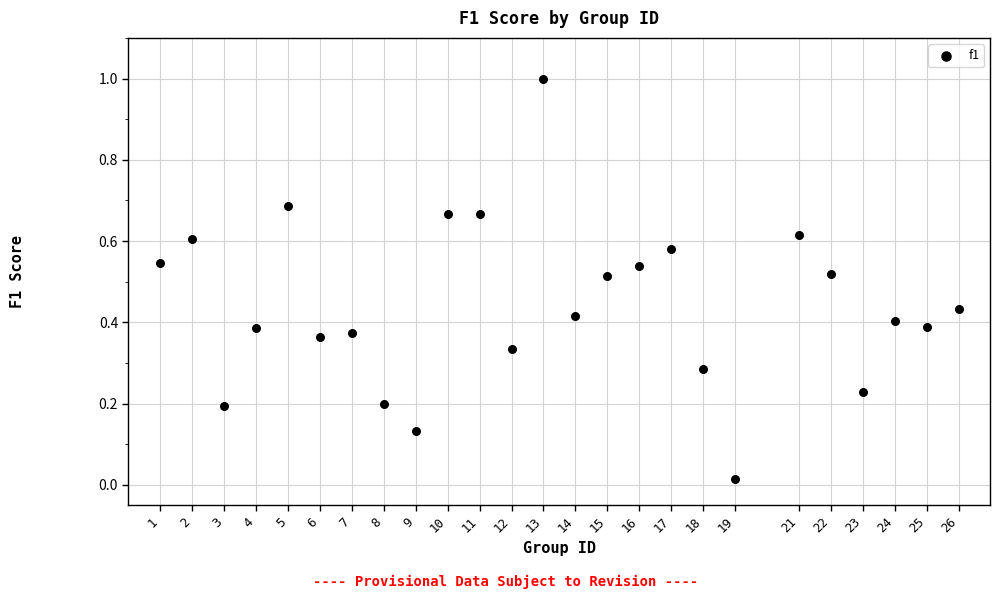

What is the range of Y values (max minus min)?

1.0